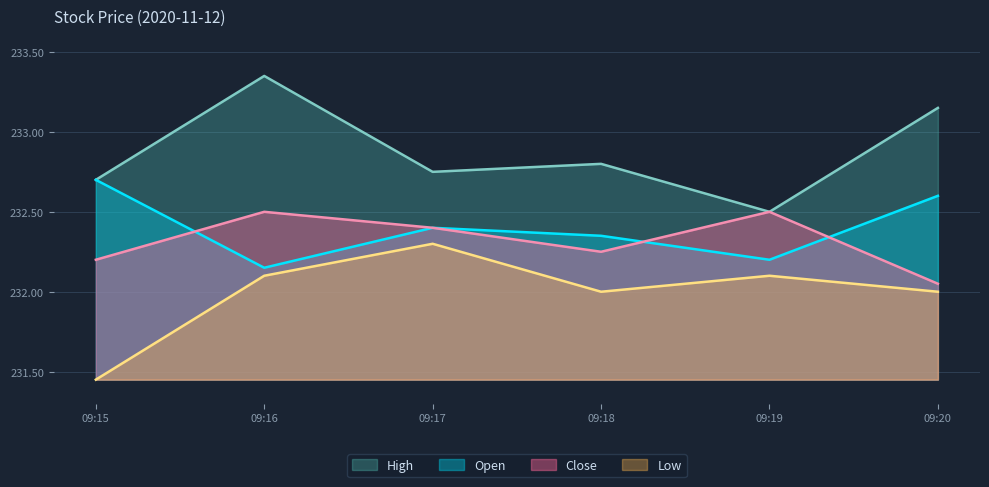

List the series in order of their peak value, highest first.

High, Open, Close, Low